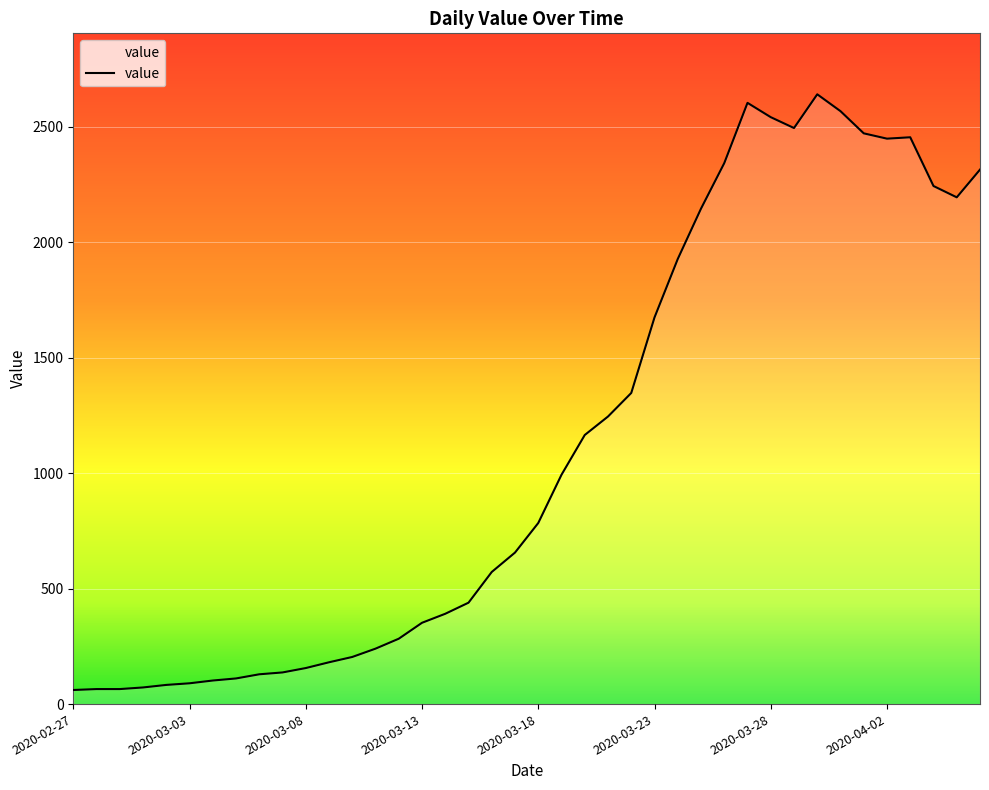

What is the greatest value displayed?

2640